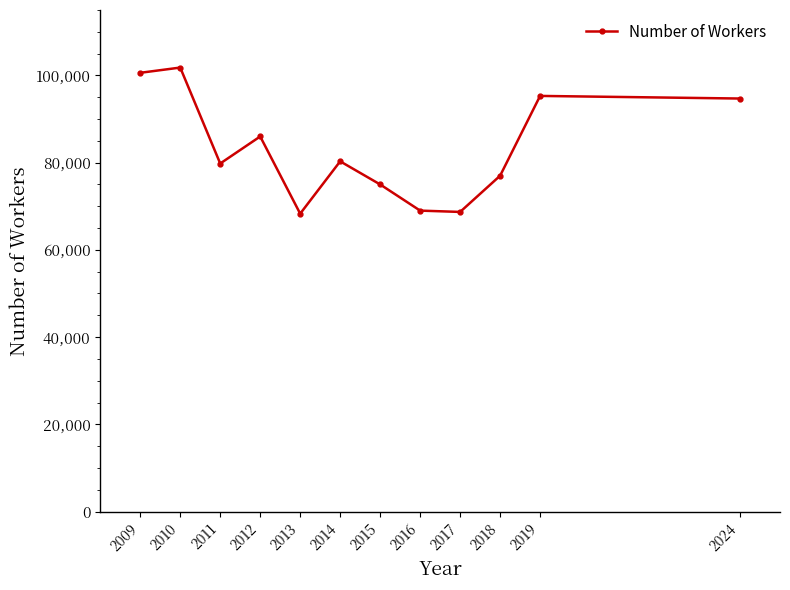

What is the difference between the maximum and second lowest values?

33100